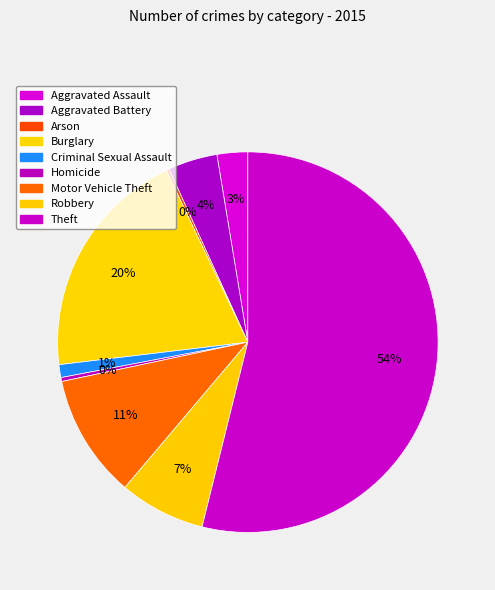

To the nearest percent, what is the combined percentage of Criminal Sexual Assault and Aggravated Assault?

4%